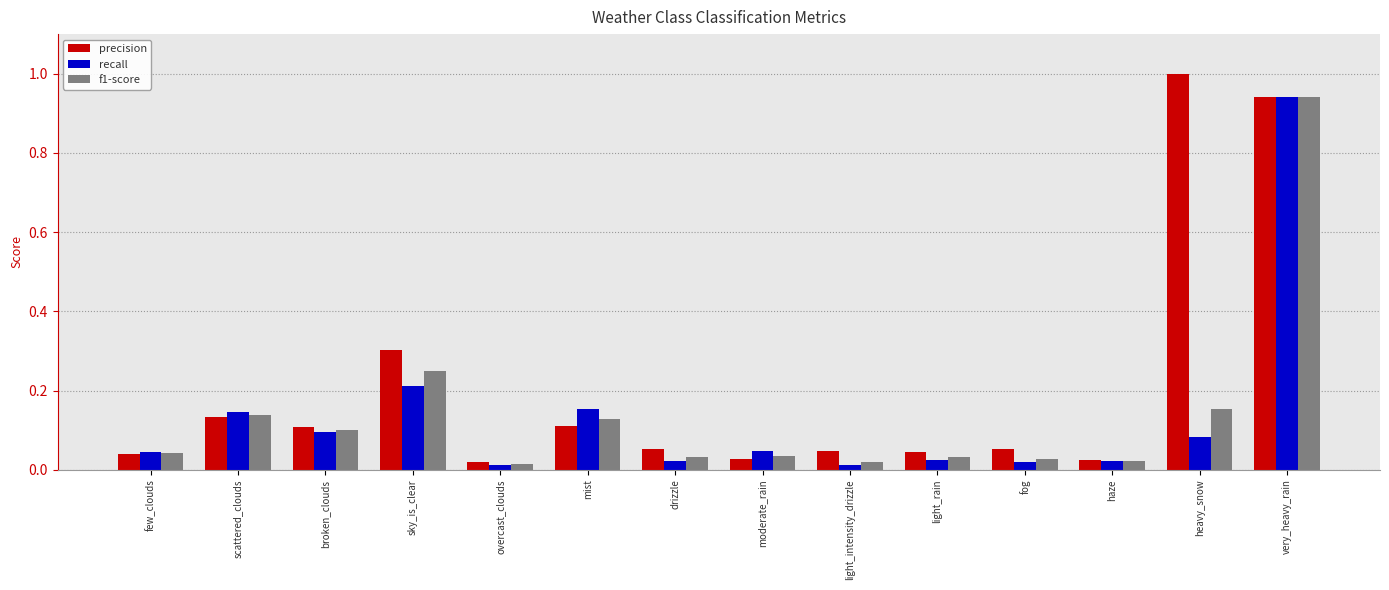

What is the total value across all series at mist?

0.4